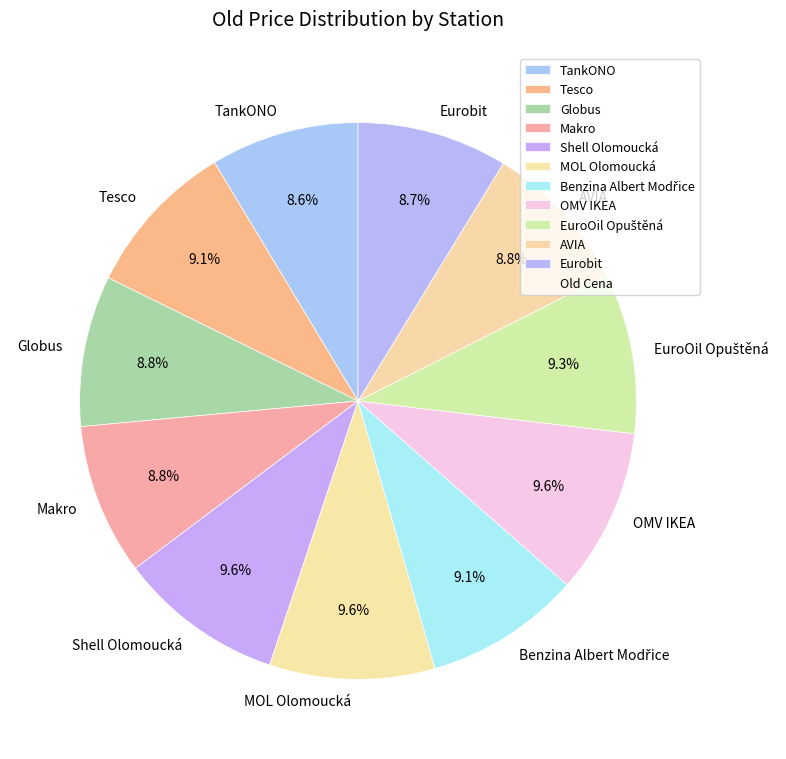

Is AVIA the majority of the pie?

No